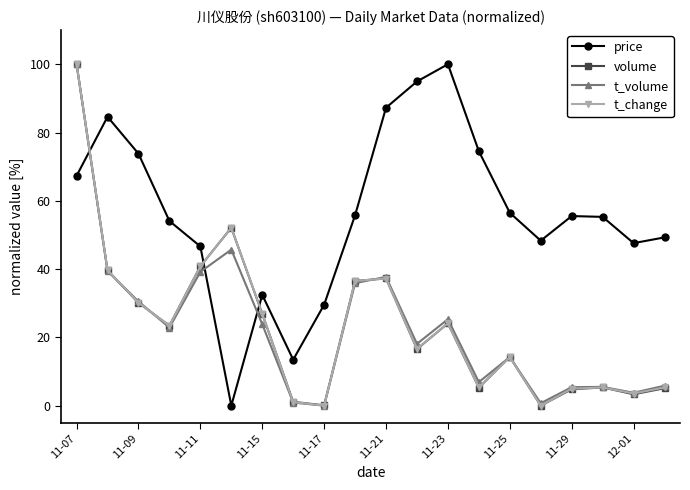

True or false: price and t_volume cross at least once.

True